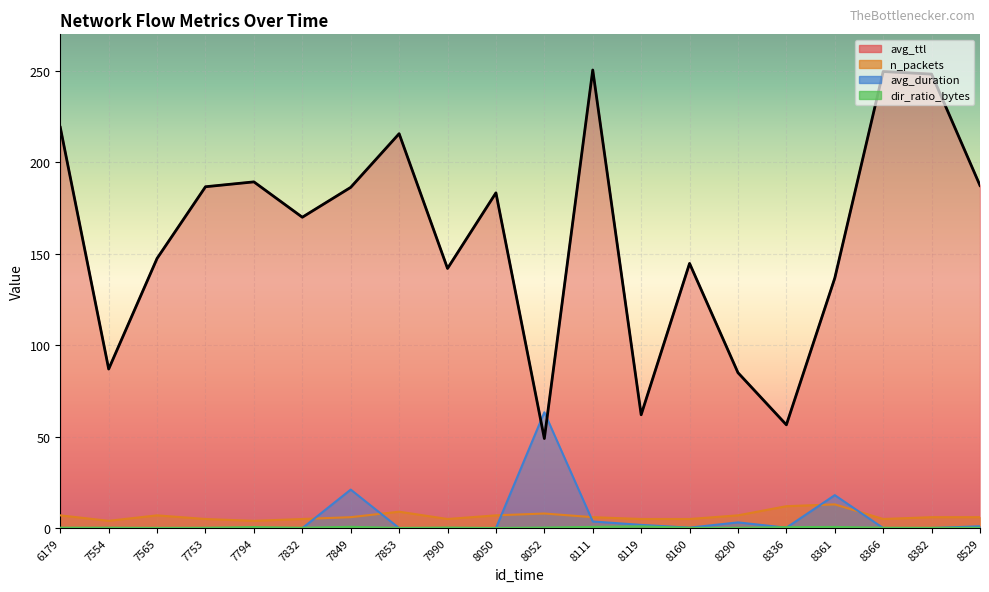

What is the difference between the highest and lowest values at 7990?

142.0